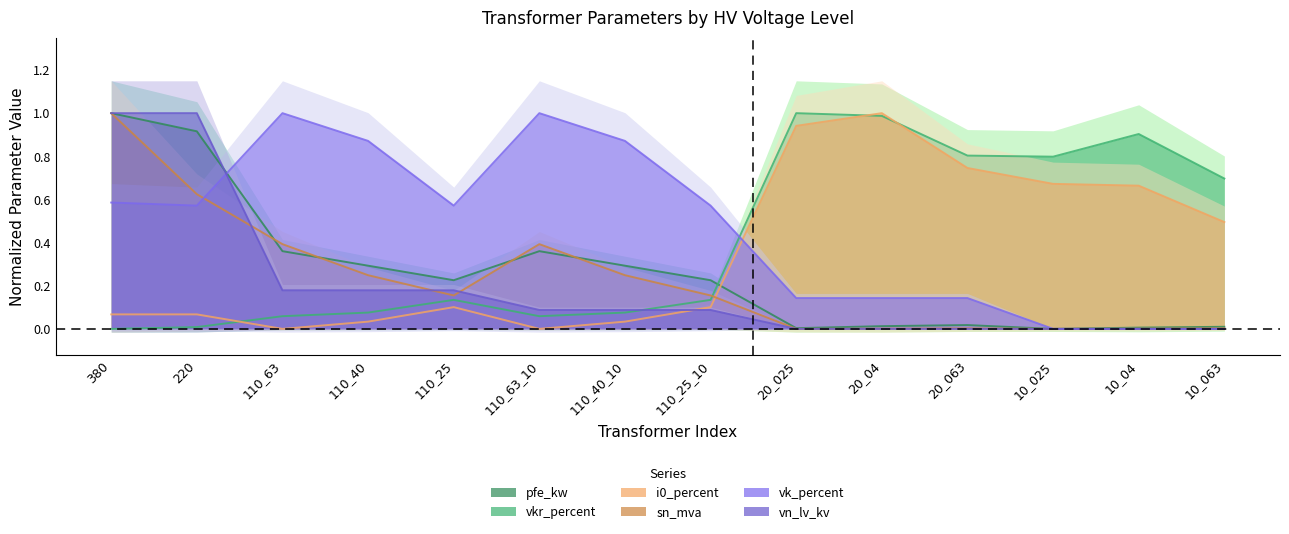

Which series has the widest spread of values?

pfe_kw